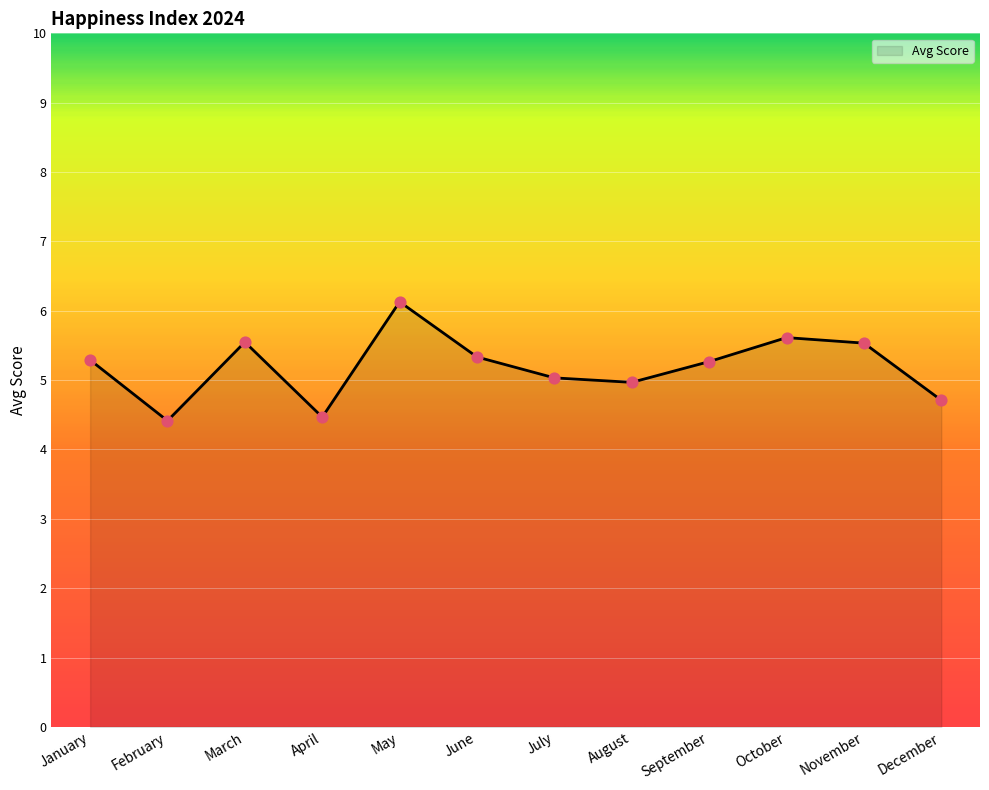

Which has a higher value, April or October?

October